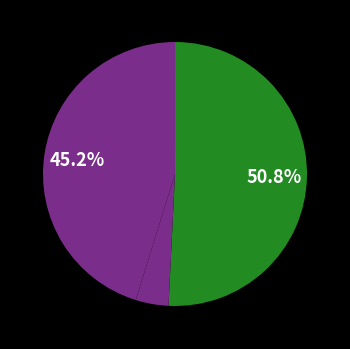

Which category has the smallest portion of the pie?

SMAPE